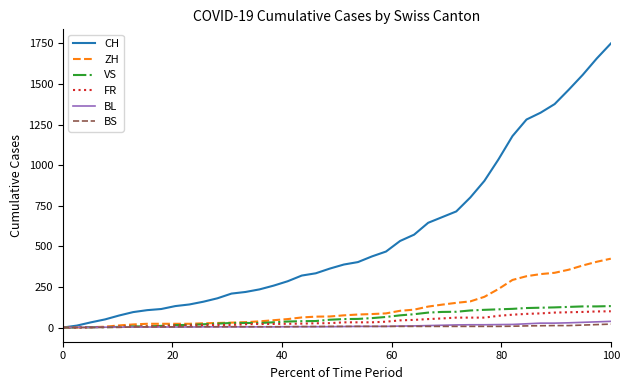

Which series has the widest spread of values?

CH